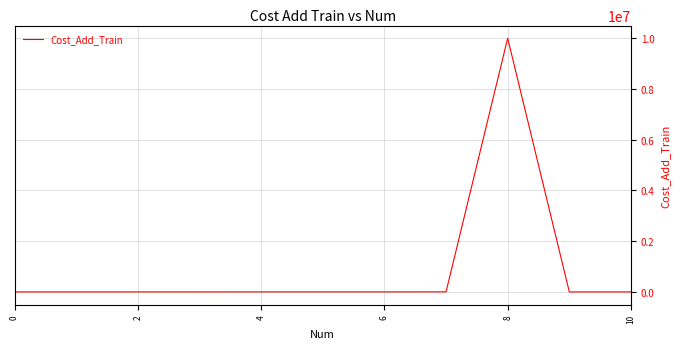

What is the greatest value displayed?

9999999